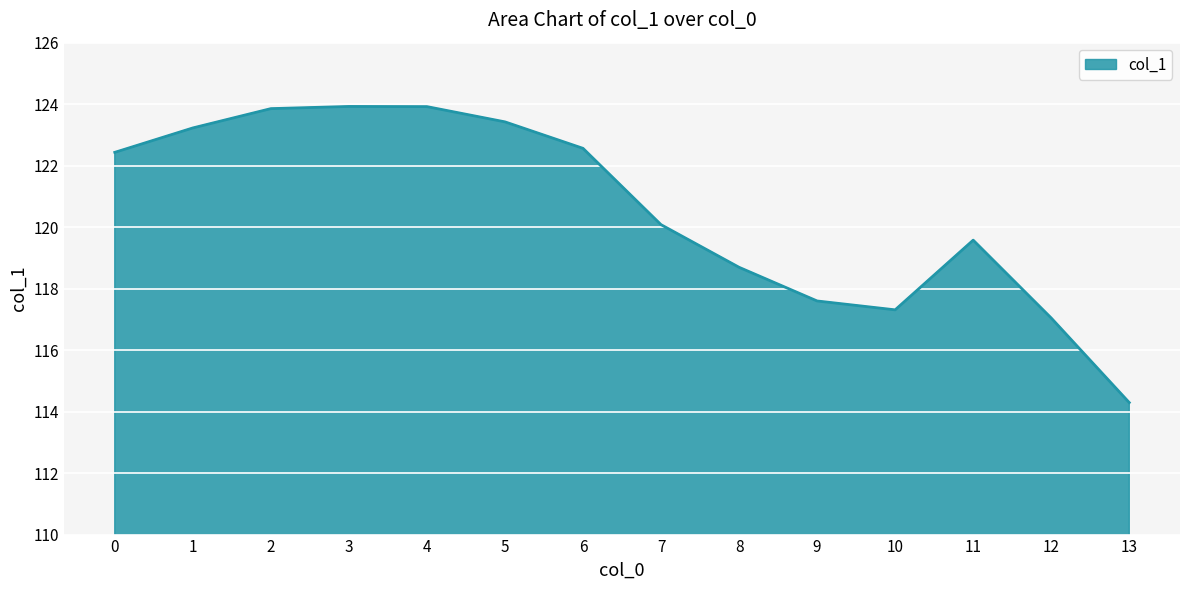

What is the maximum value shown in the chart?

123.9